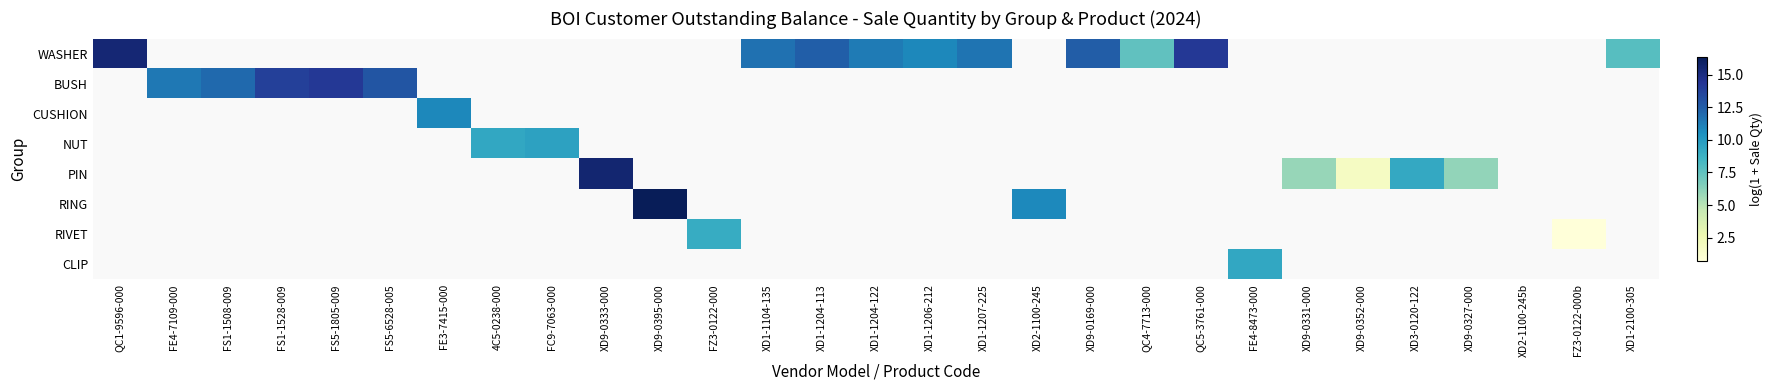

What is the smallest value displayed?

0.7